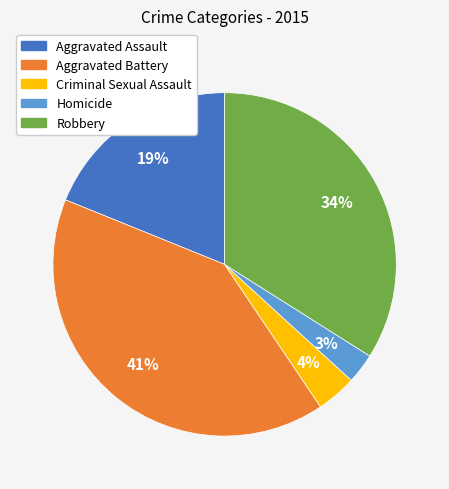

Between Robbery and Homicide, which is larger?

Robbery